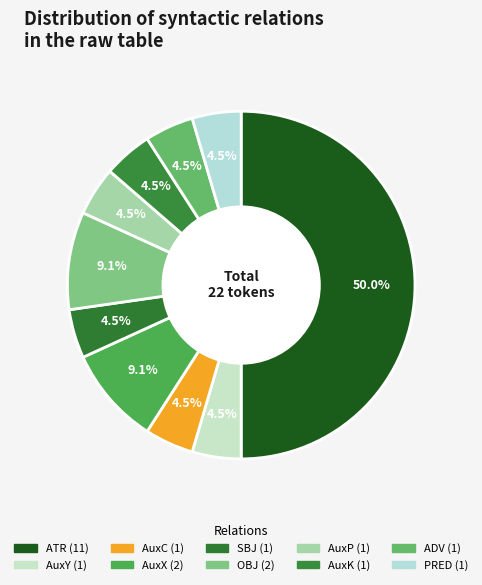

Between AuxP and OBJ, which is larger?

OBJ